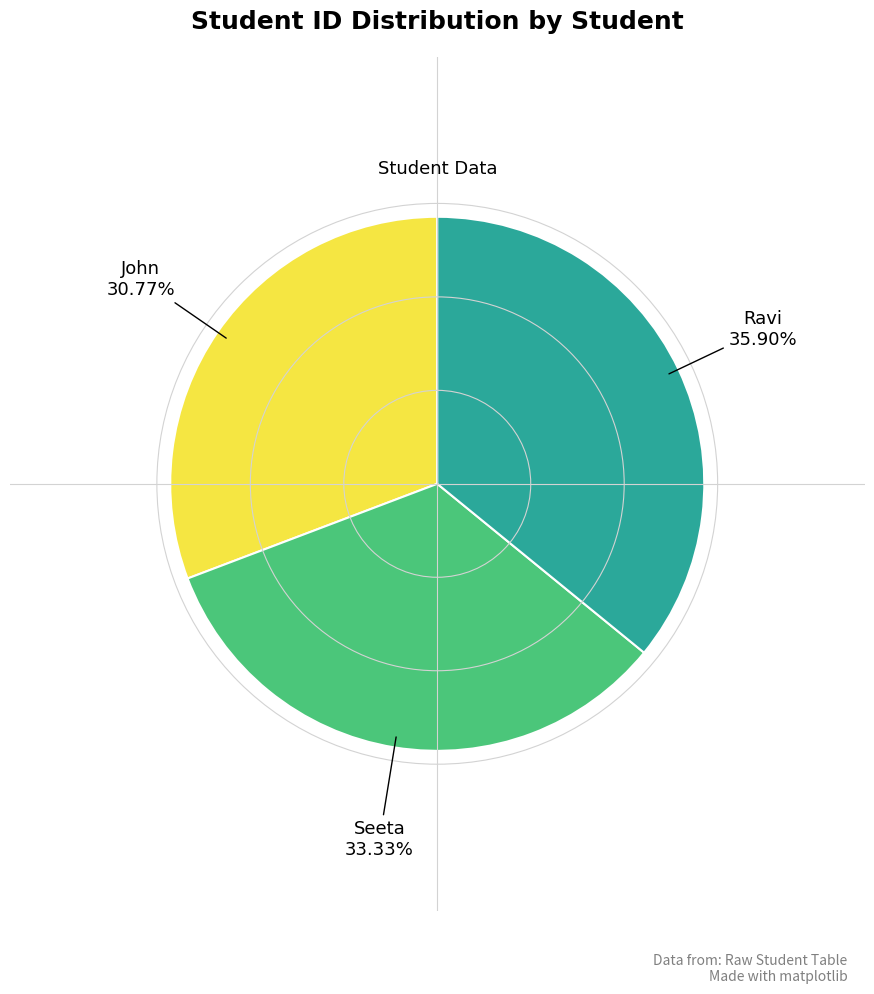

Count the number of slices in the pie.

3